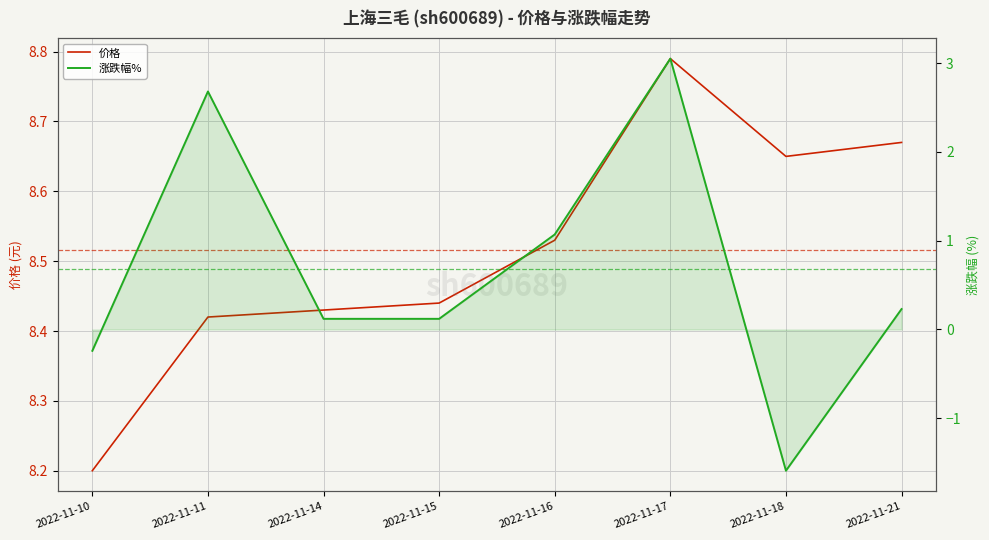

Read the 涨跌幅% value at 2022-11-10.

-0.2